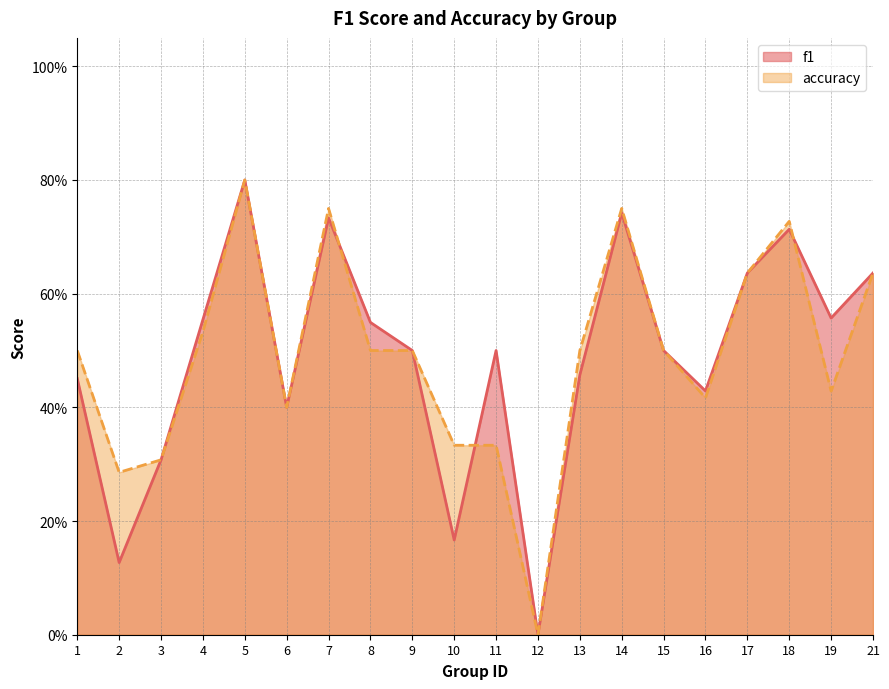

What is the value of the accuracy point at the 9th from the left?

0.5